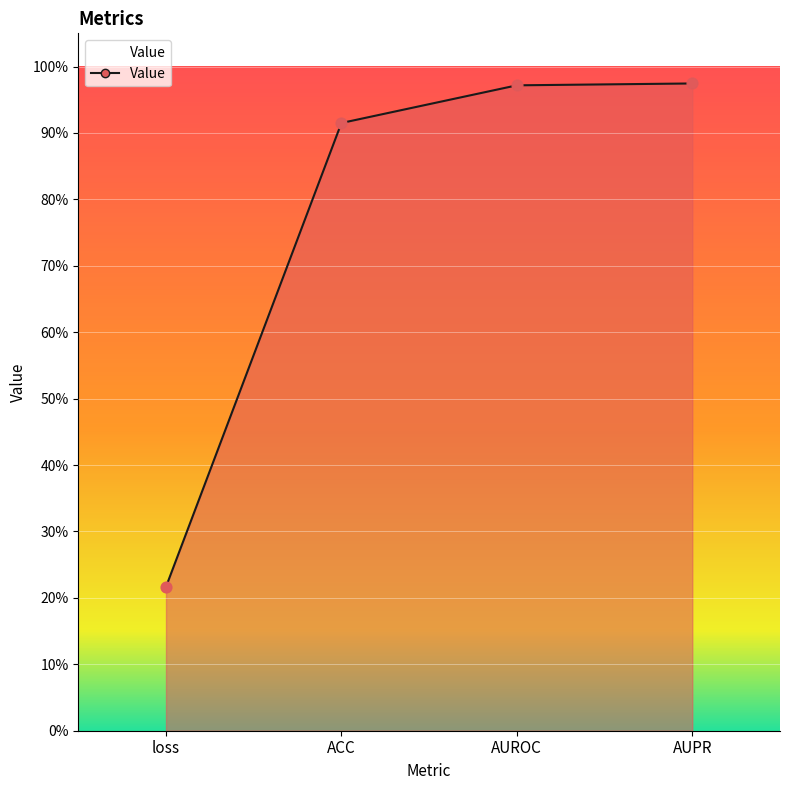

What is the change in value from ACC to AUROC?

+0.1